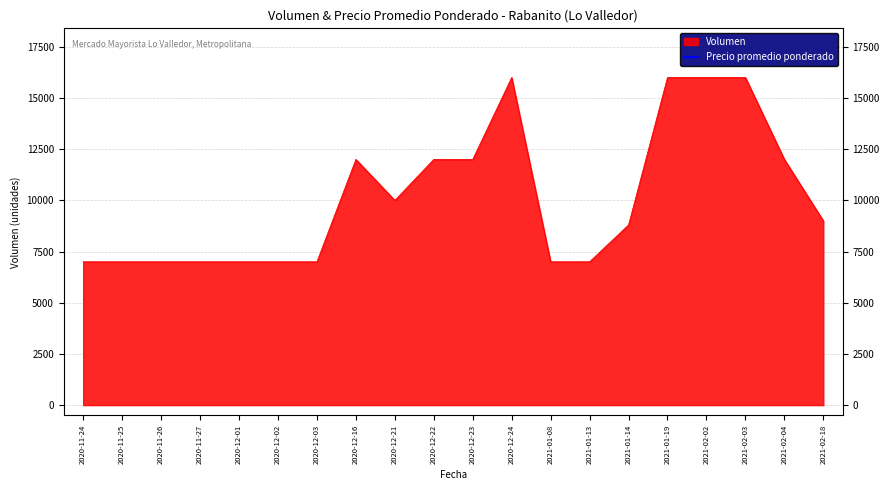

Count the number of categories in the chart.

20